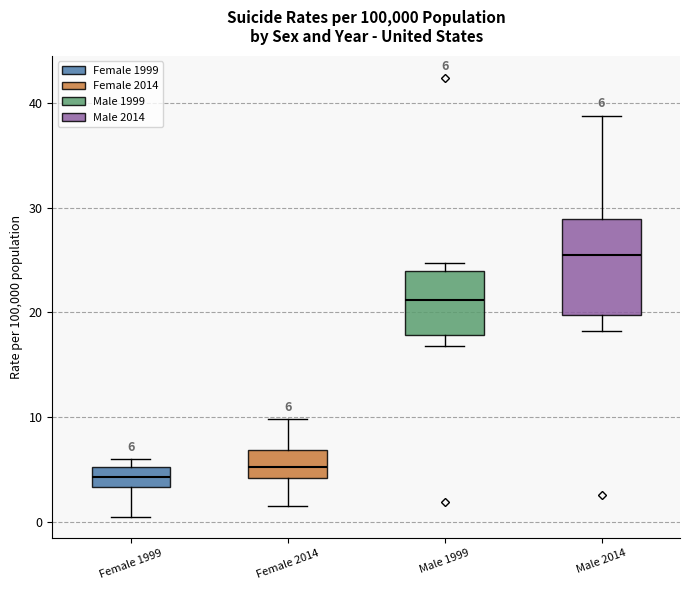

Comparing the boxes themselves (not the whiskers), which one is the tallest?

Male 2014